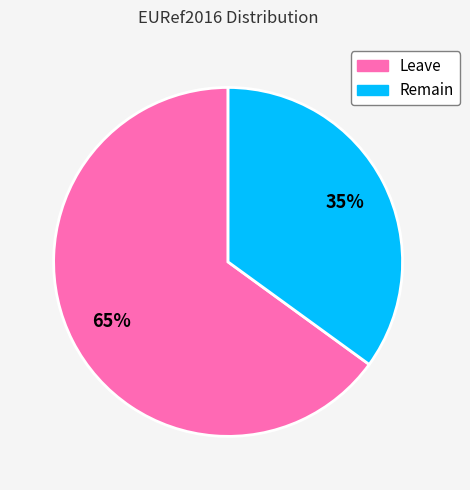

What is the largest slice in the pie chart?

Leave